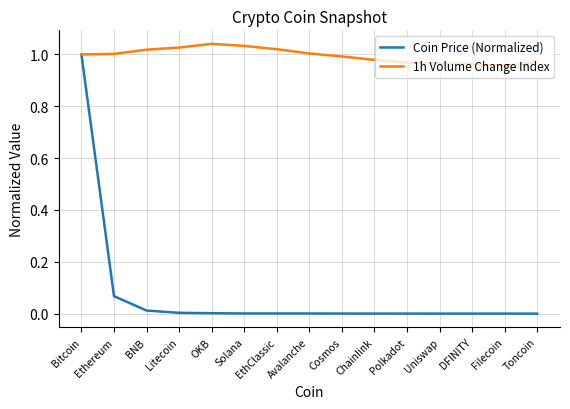

Which series has the largest range (max minus min)?

Coin Price (Normalized)